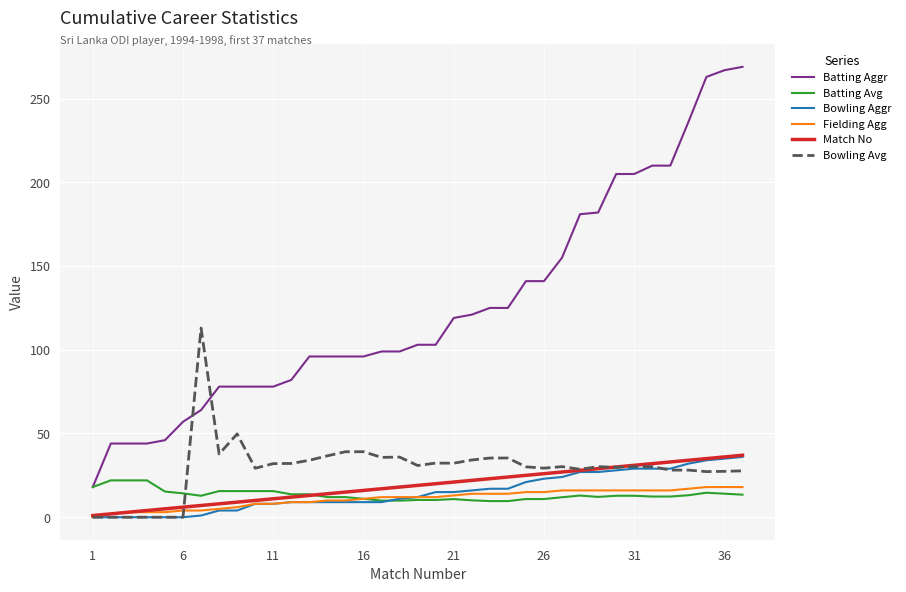

True or false: Match No and Batting Aggr cross at least once.

False